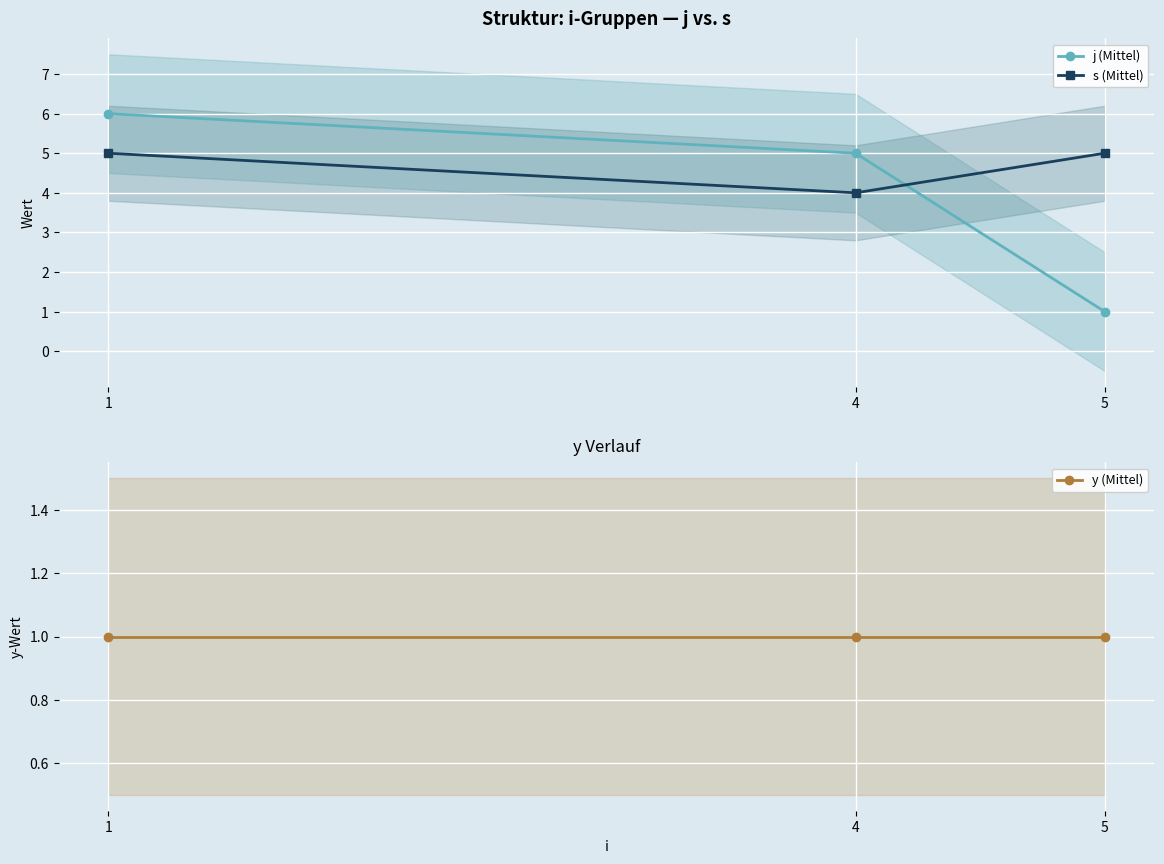

Reading left to right, what are all the values shown in this chart?

j (Mittel): 6	5	1
s (Mittel): 5	4	5
y (Mittel): 1	1	1